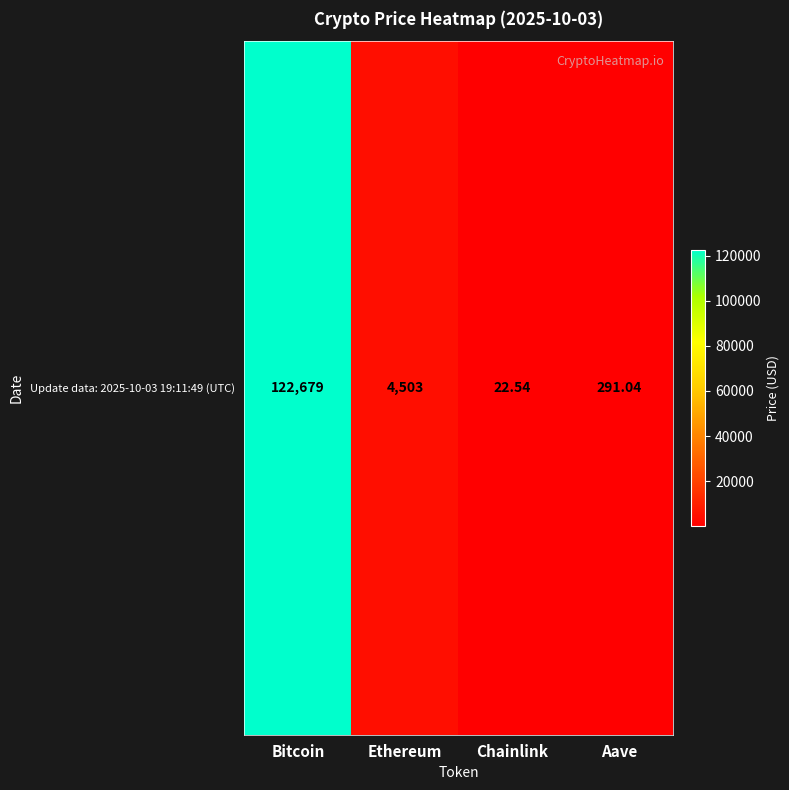

What is the greatest value displayed?

122679.0